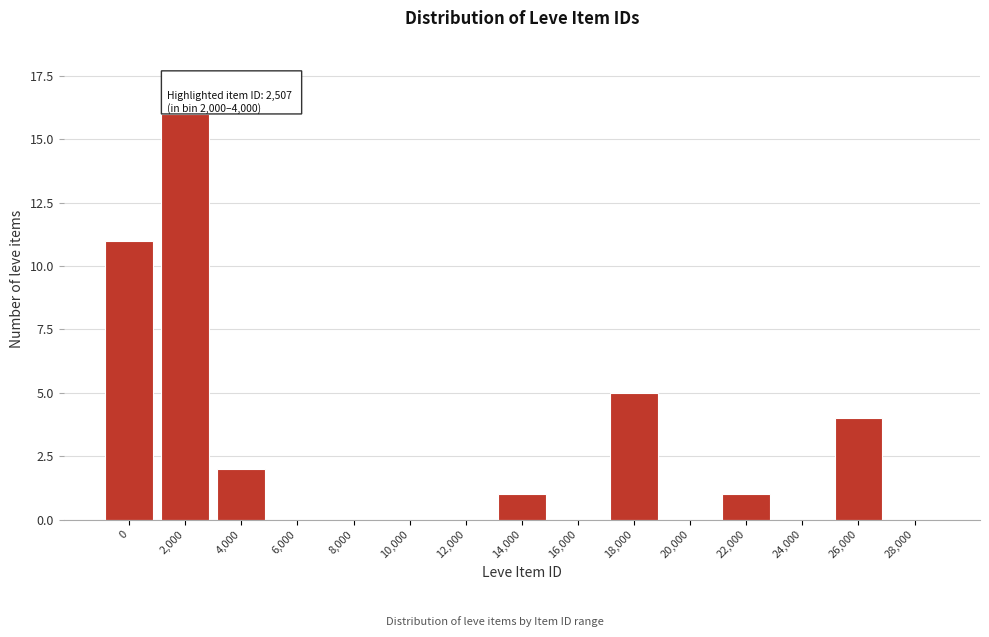

Reading right to left, what are all the values shown in this chart?

28,000=0	26,000=4	24,000=0	22,000=1	20,000=0	18,000=5	16,000=0	14,000=1	12,000=0	10,000=0	8,000=0	6,000=0	4,000=2	2,000=16	0=11